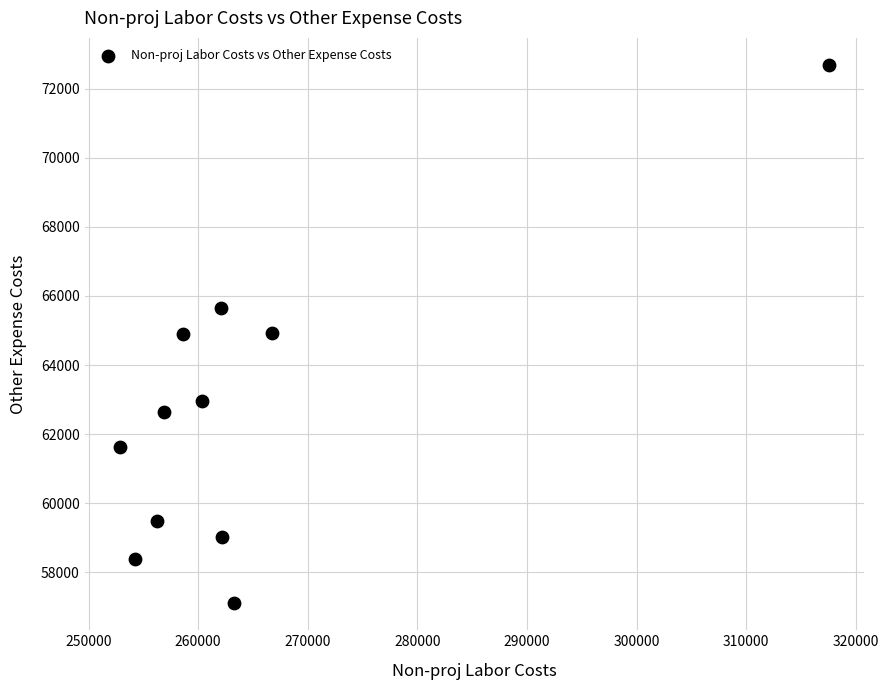

What is the average X value?

264647.1